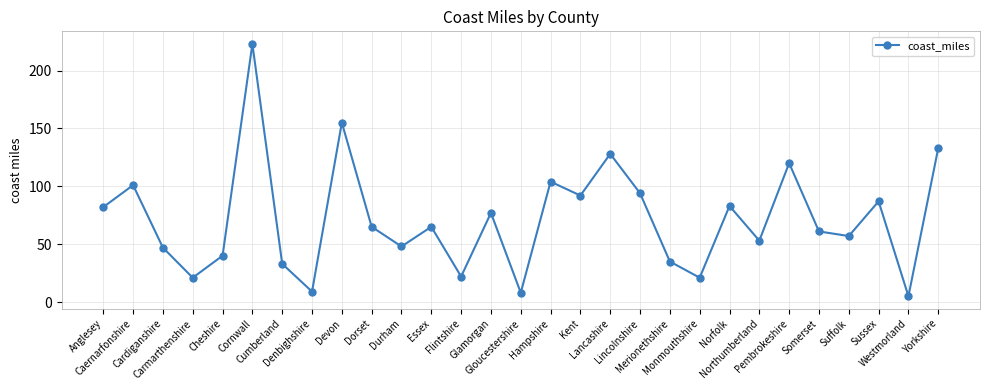

Is it true that the value at Kent is 92?

True